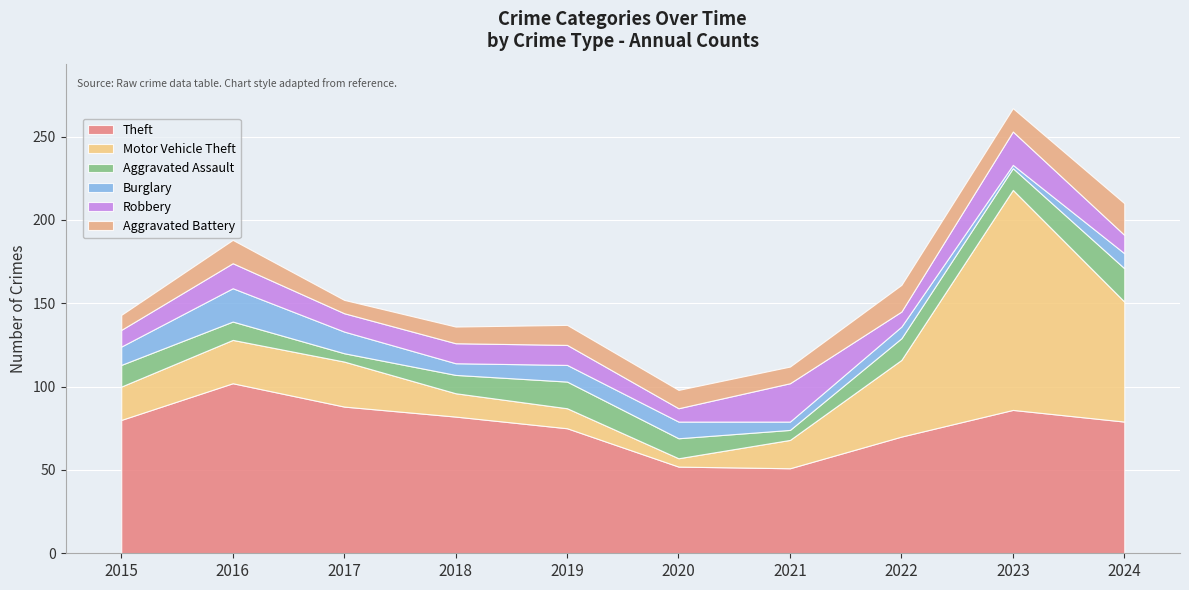

True or false: Burglary has more than 2 interior local peaks.

False